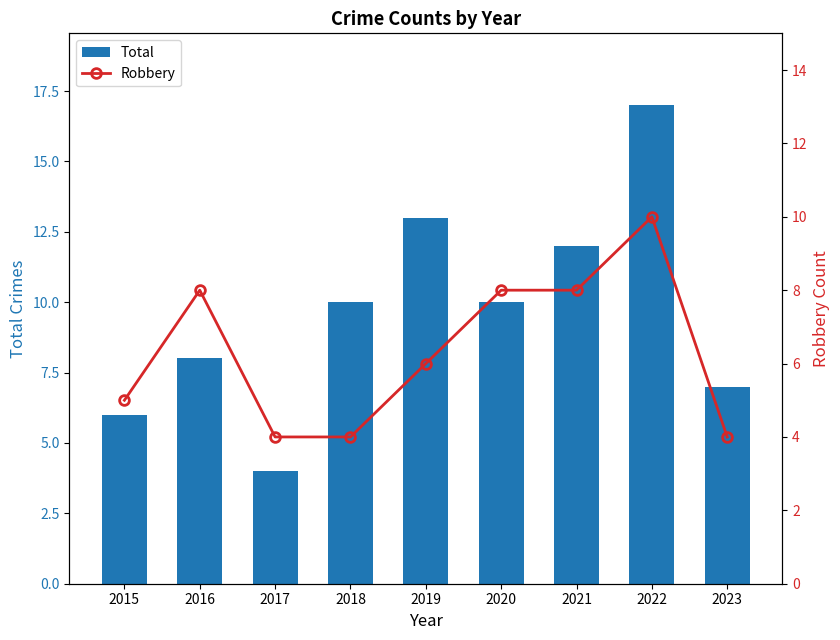

The value of Total at 2022 is 17. True or false?

True